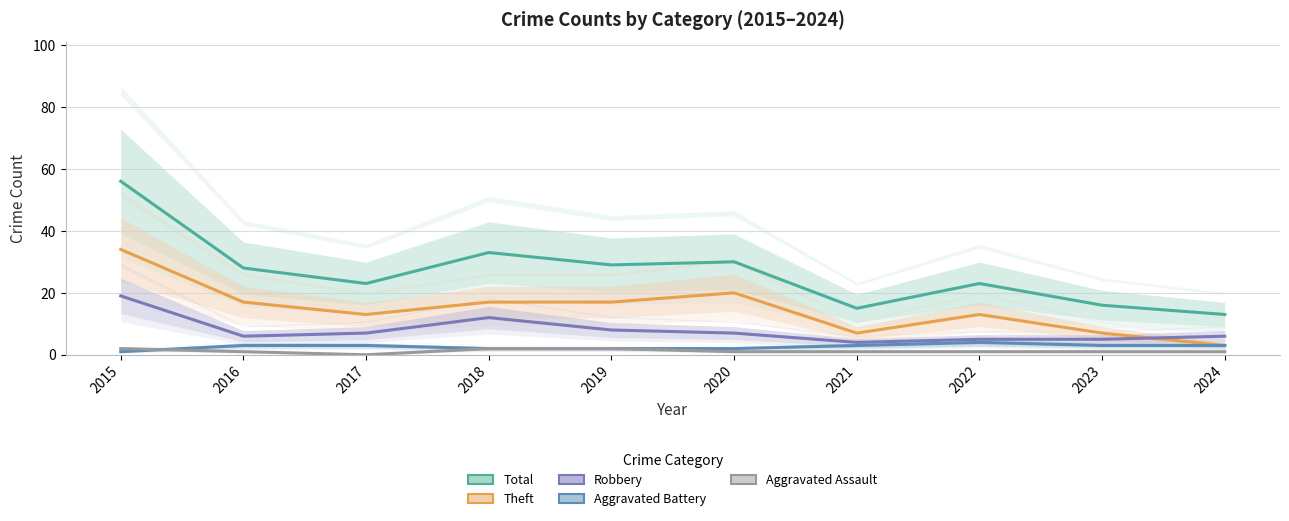

What is the total value across all series at 2018?

66